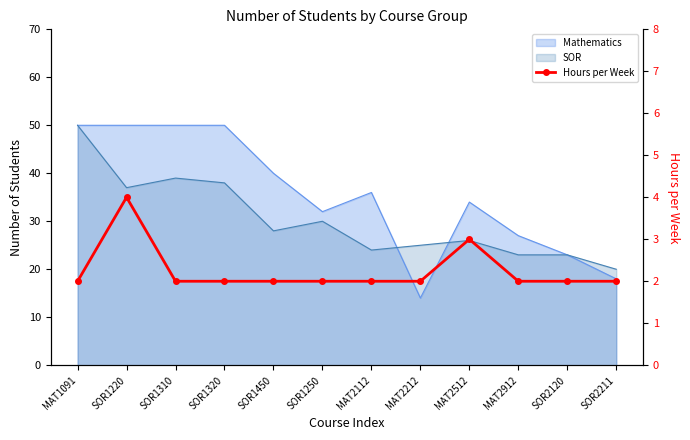

What is the difference between the maximum and second lowest values?

2